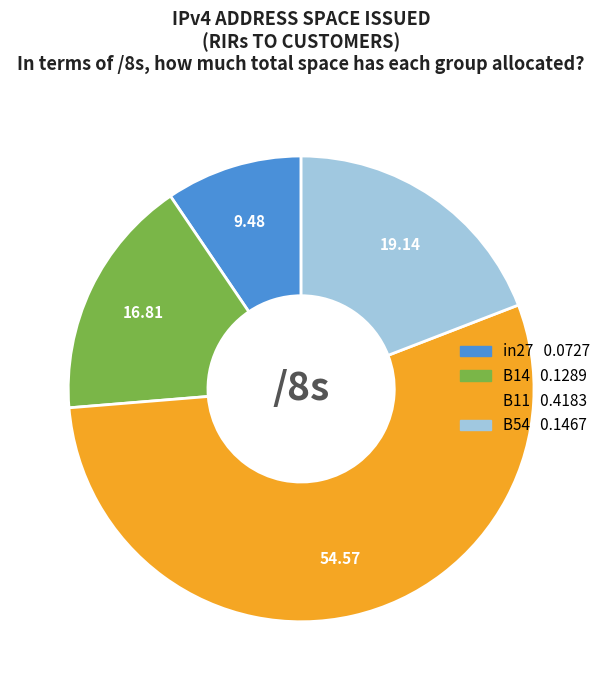

How many slices are in this pie chart?

4